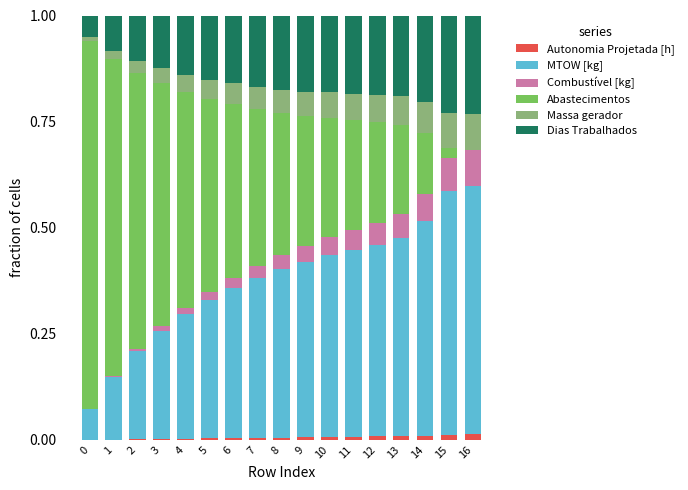

Are the bars horizontal?

No